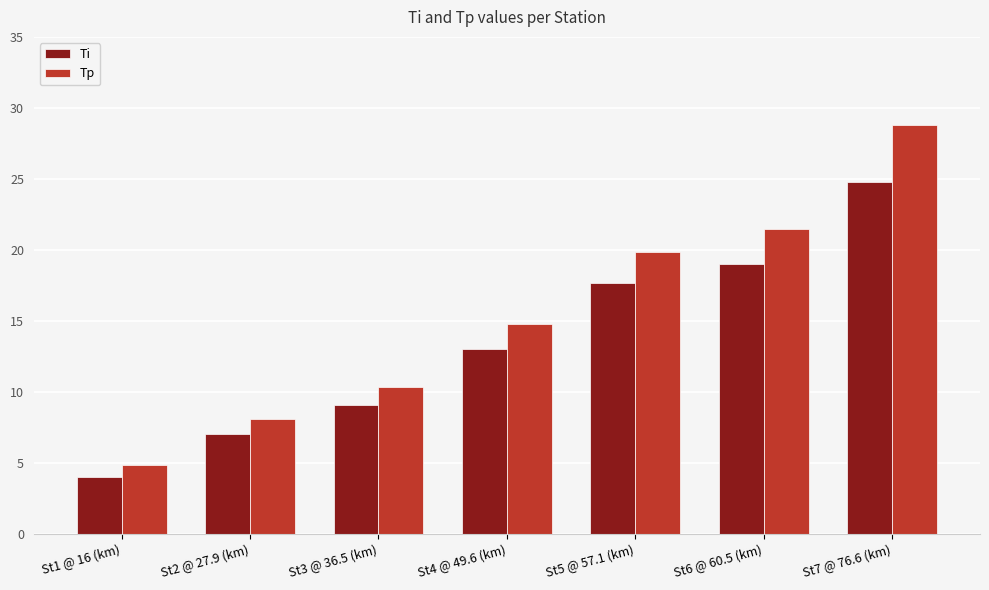

Reading left to right, transcribe all the data shown in this chart.

Ti: St1 @ 16 (km)=4.0	St2 @ 27.9 (km)=7.0	St3 @ 36.5 (km)=9.1	St4 @ 49.6 (km)=13.0	St5 @ 57.1 (km)=17.7	St6 @ 60.5 (km)=19.0	St7 @ 76.6 (km)=24.8
Tp: St1 @ 16 (km)=4.8	St2 @ 27.9 (km)=8.1	St3 @ 36.5 (km)=10.3	St4 @ 49.6 (km)=14.8	St5 @ 57.1 (km)=19.8	St6 @ 60.5 (km)=21.5	St7 @ 76.6 (km)=28.8